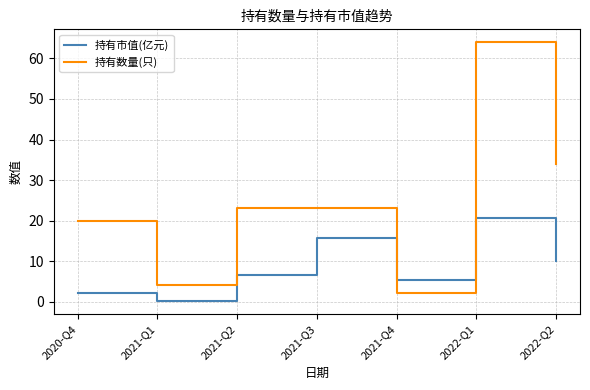

Is it true that 持有市值(亿元) equals 6.5 at 2021-Q2?

True